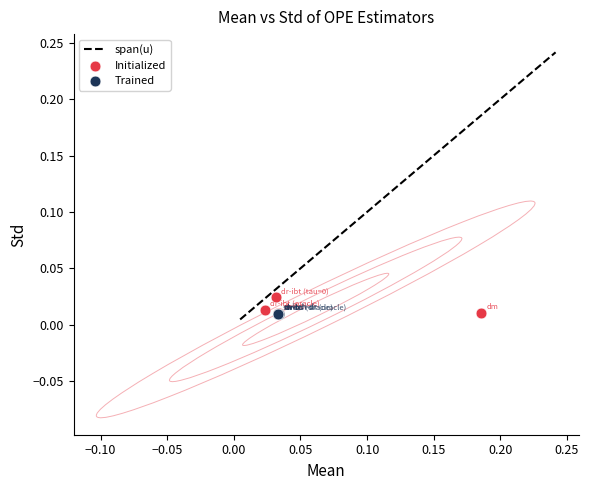

Which series contains the highest Y value?

Initialized